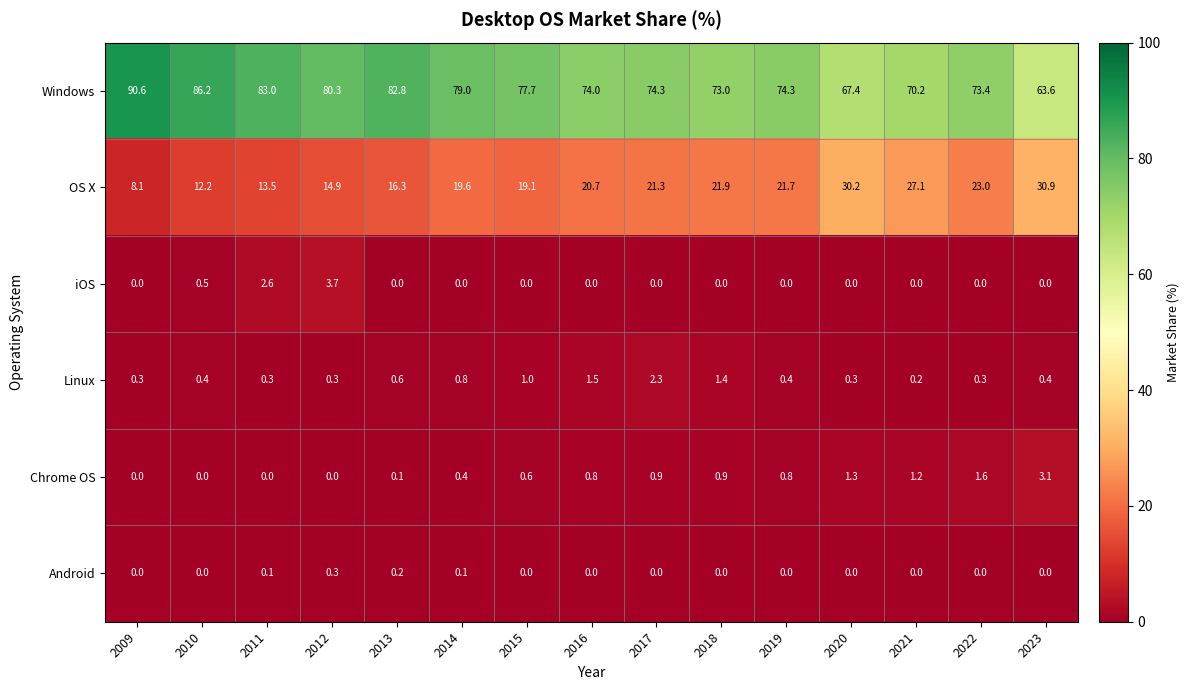

The iOS series shows 0.0 at 2009. True or false?

True